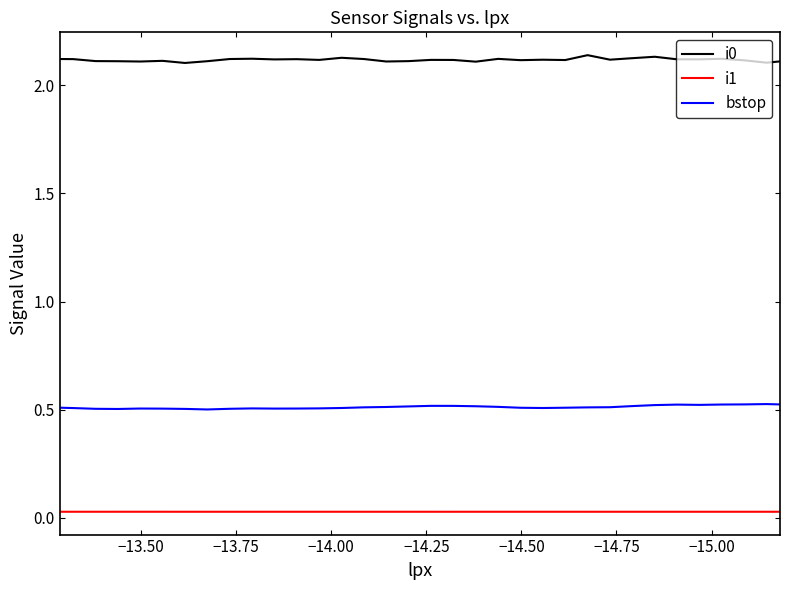

In bstop, how many points are higher than both neighbors (excluding endpoints)?

5